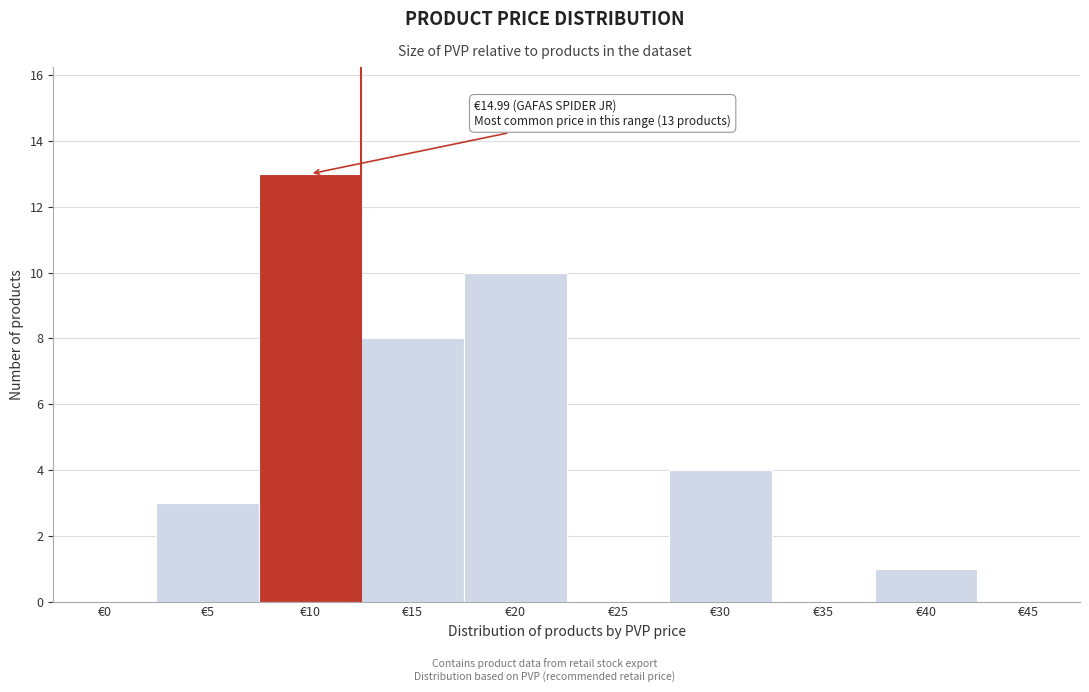

Reading right to left, transcribe all the data shown in this chart.

€45=0	€40=1	€35=0	€30=4	€25=0	€20=10	€15=8	€10=13	€5=3	€0=0